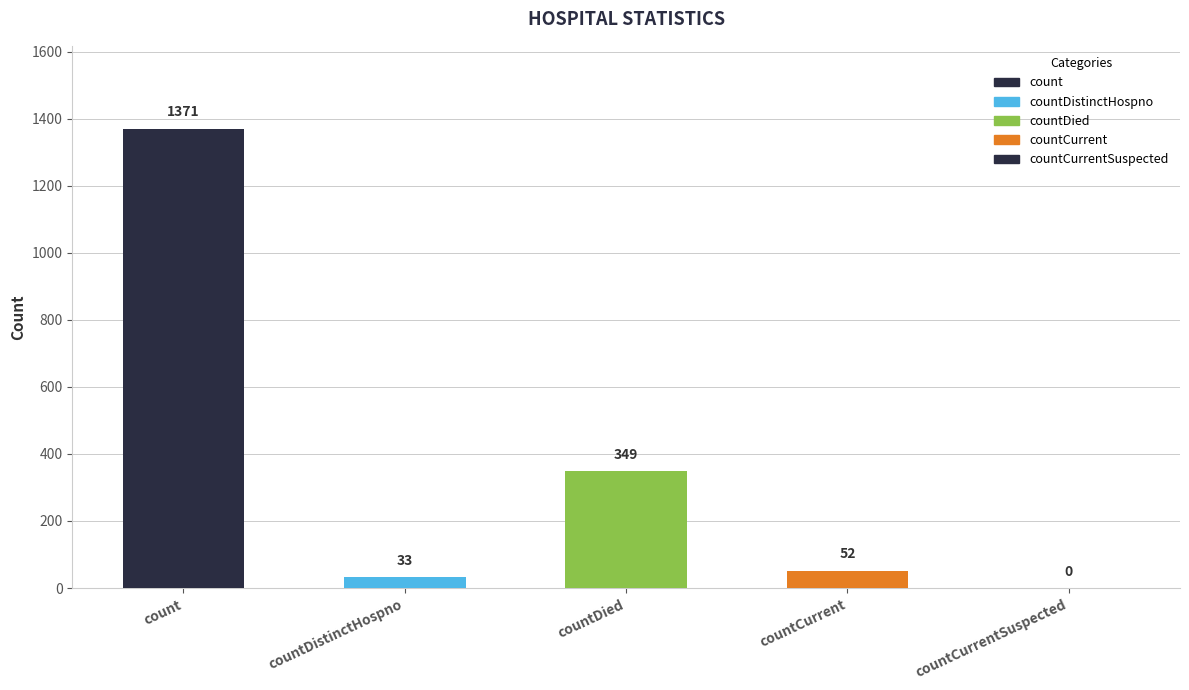

Is it true that the value at countCurrentSuspected is 577?

False